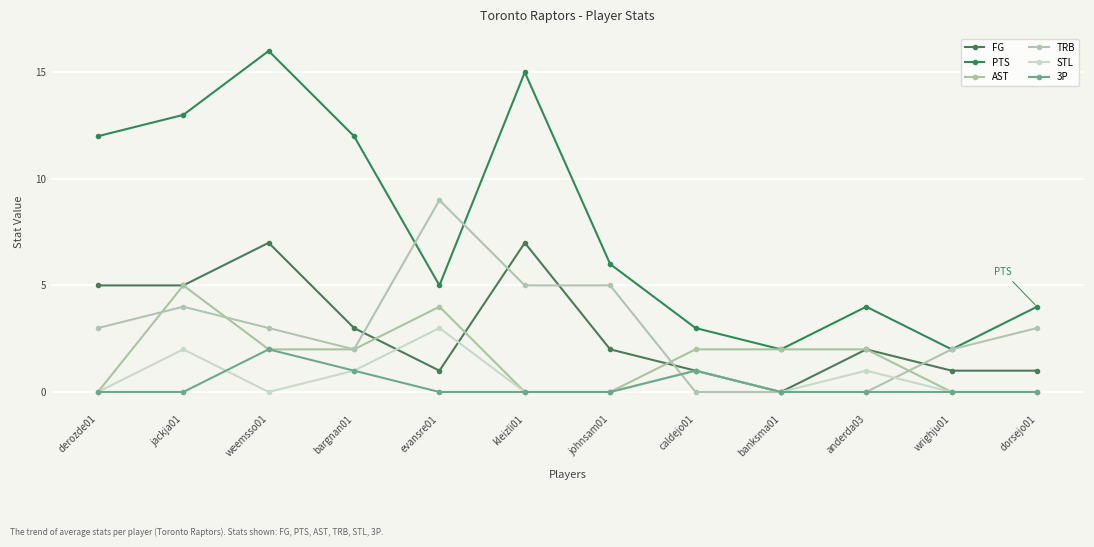

Reading left to right, extract all data points from this chart.

FG: derozde01=5	jackja01=5	weemsso01=7	bargnan01=3	evansre01=1	kleizli01=7	johnsam01=2	caldejo01=1	banksma01=0	anderda03=2	wrighju01=1	dorsejo01=1
PTS: derozde01=12	jackja01=13	weemsso01=16	bargnan01=12	evansre01=5	kleizli01=15	johnsam01=6	caldejo01=3	banksma01=2	anderda03=4	wrighju01=2	dorsejo01=4
AST: derozde01=0	jackja01=5	weemsso01=2	bargnan01=2	evansre01=4	kleizli01=0	johnsam01=0	caldejo01=2	banksma01=2	anderda03=2	wrighju01=0	dorsejo01=0
TRB: derozde01=3	jackja01=4	weemsso01=3	bargnan01=2	evansre01=9	kleizli01=5	johnsam01=5	caldejo01=0	banksma01=0	anderda03=0	wrighju01=2	dorsejo01=3
STL: derozde01=0	jackja01=2	weemsso01=0	bargnan01=1	evansre01=3	kleizli01=0	johnsam01=0	caldejo01=1	banksma01=0	anderda03=1	wrighju01=0	dorsejo01=0
3P: derozde01=0	jackja01=0	weemsso01=2	bargnan01=1	evansre01=0	kleizli01=0	johnsam01=0	caldejo01=1	banksma01=0	anderda03=0	wrighju01=0	dorsejo01=0